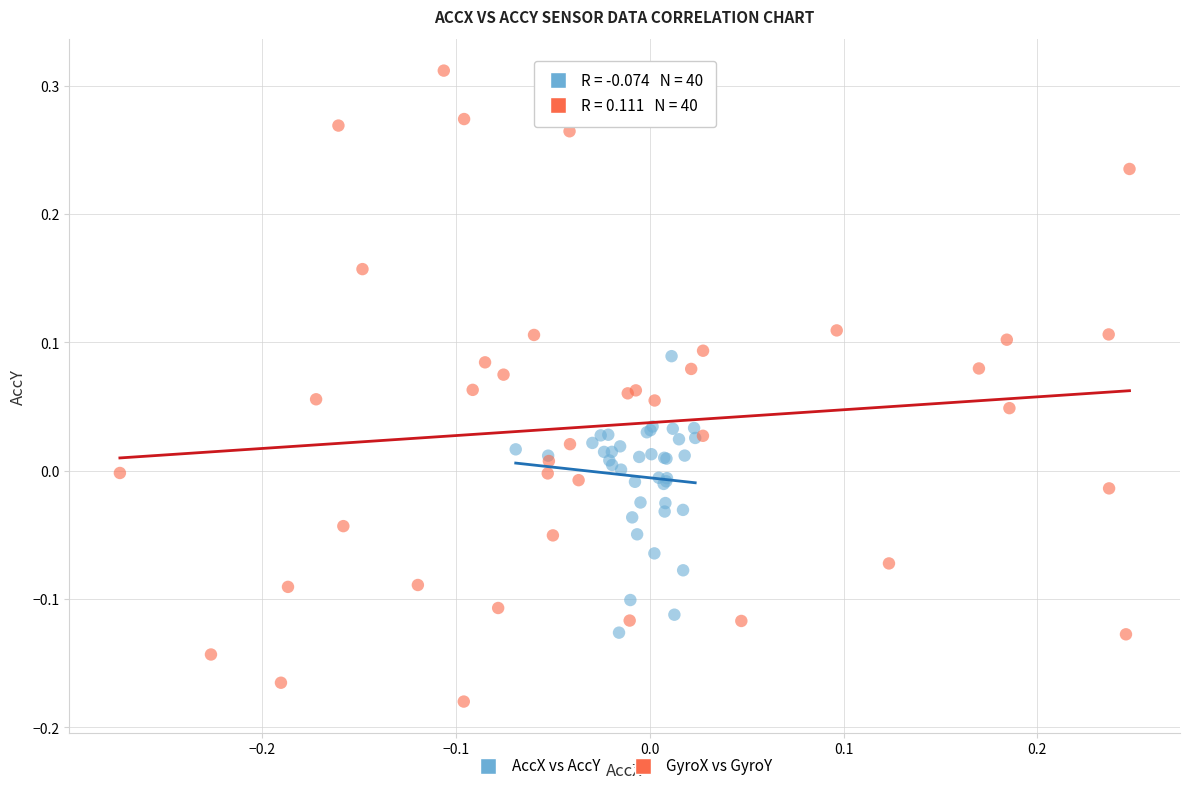

Which series reaches the minimum Y coordinate?

GyroX vs GyroY